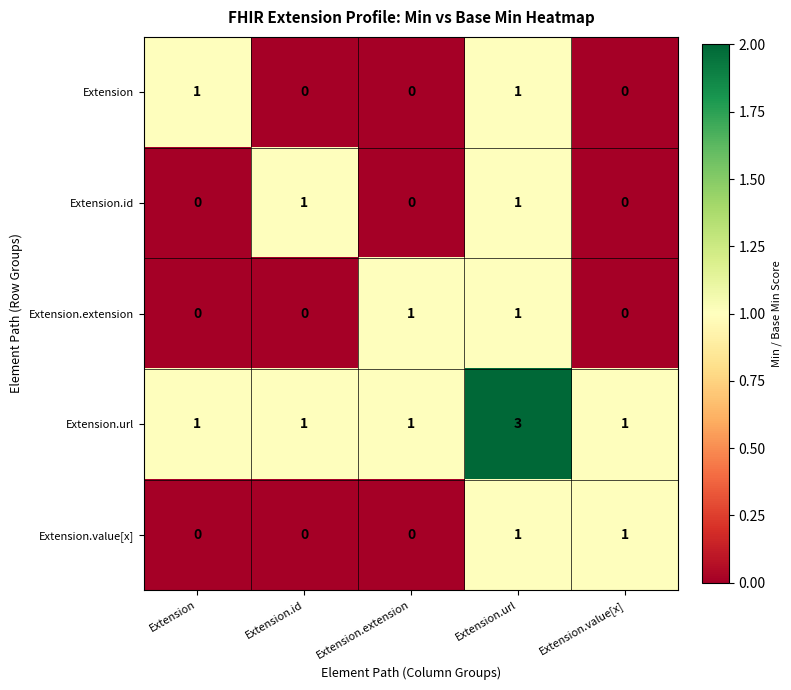

What is the spread (max minus min) of values at Extension.id?

1